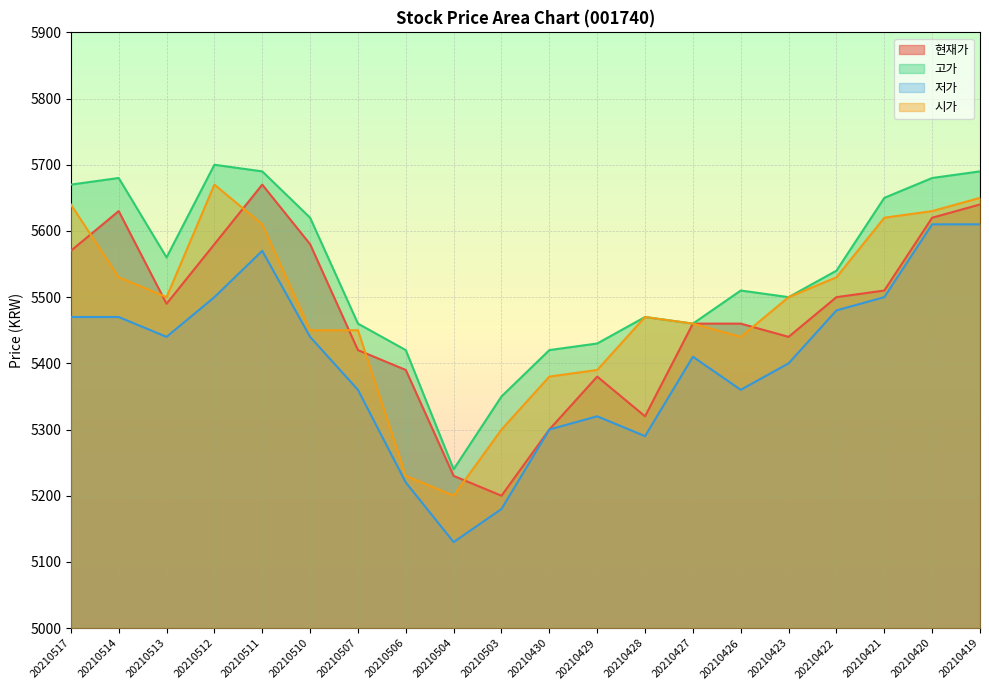

The 고가 series shows 2874 at 20210514. True or false?

False